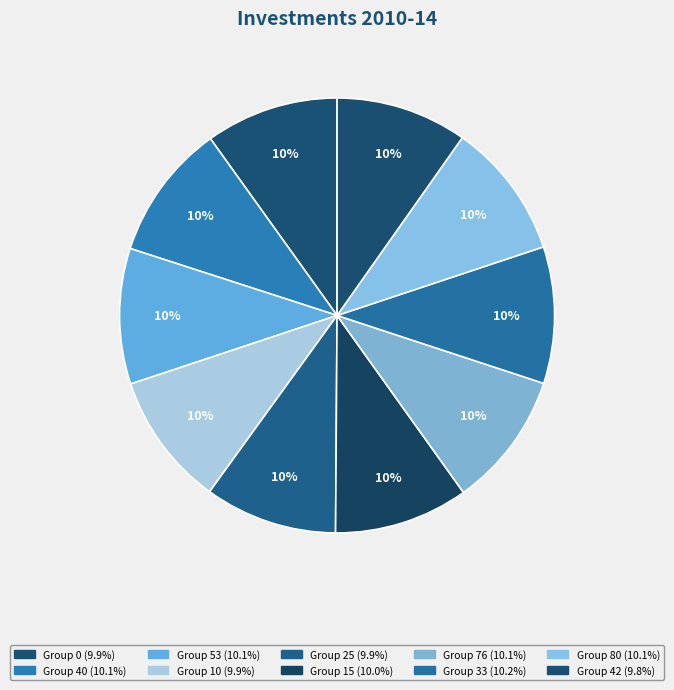

How many segments does this pie chart have?

10